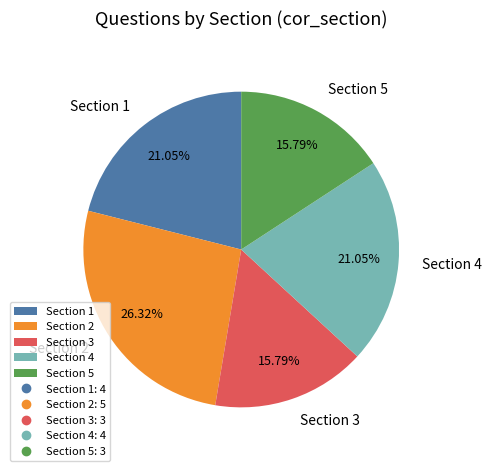

Is the sum of Section 5 and Section 2 greater than half?

No